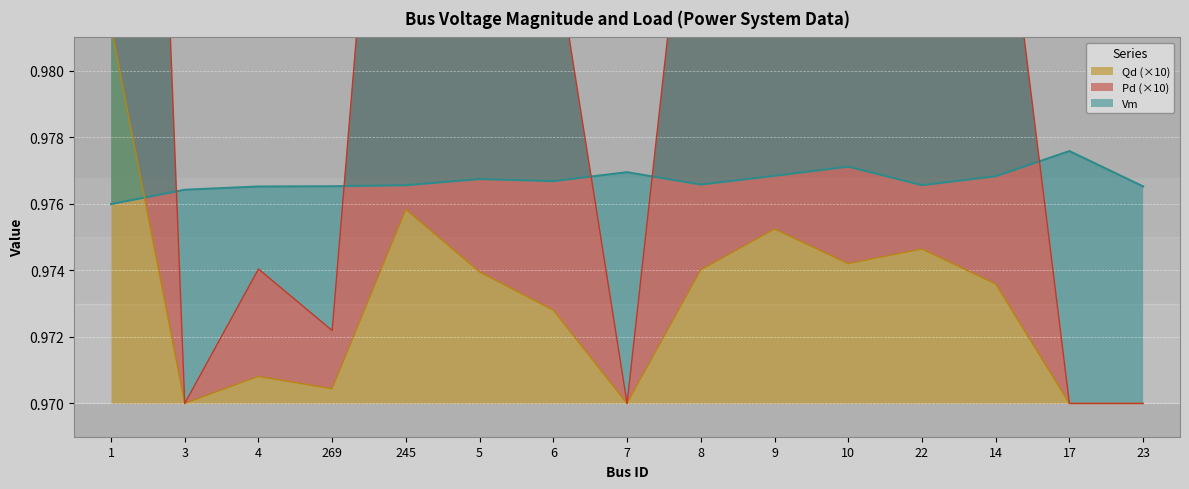

How many interior local valleys does the Pd series have?

4